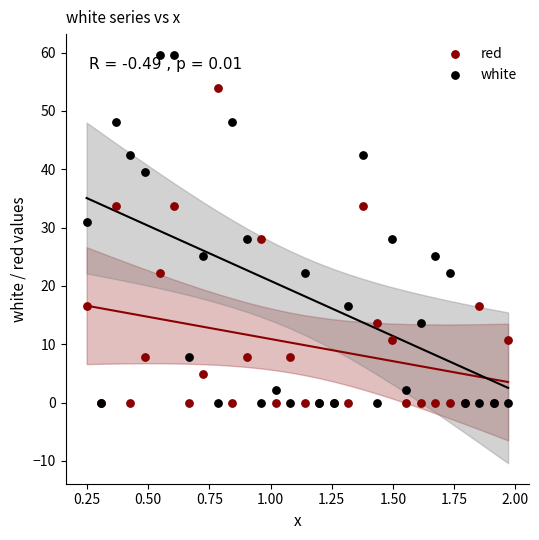

What are all the series names shown in the legend?

red, white